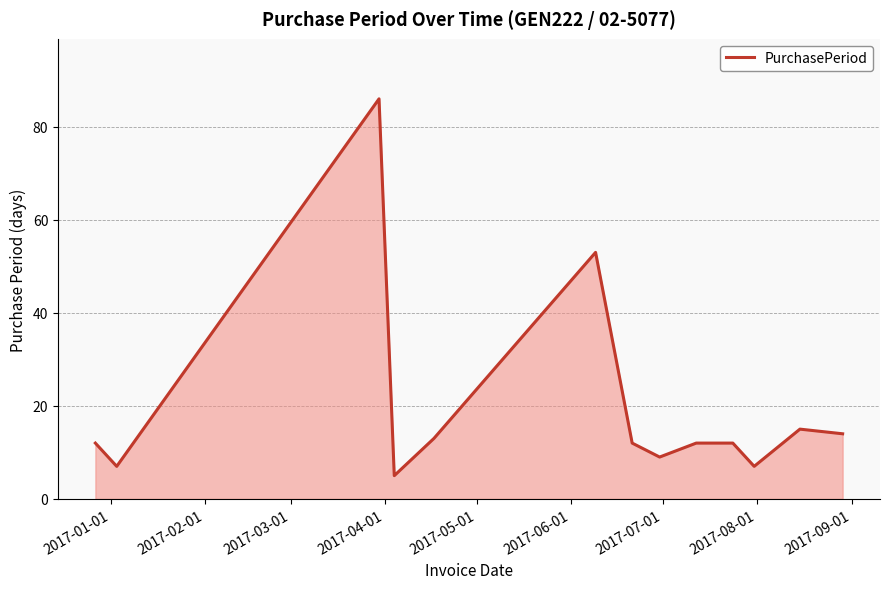

Does the chart have visible grid lines?

Yes